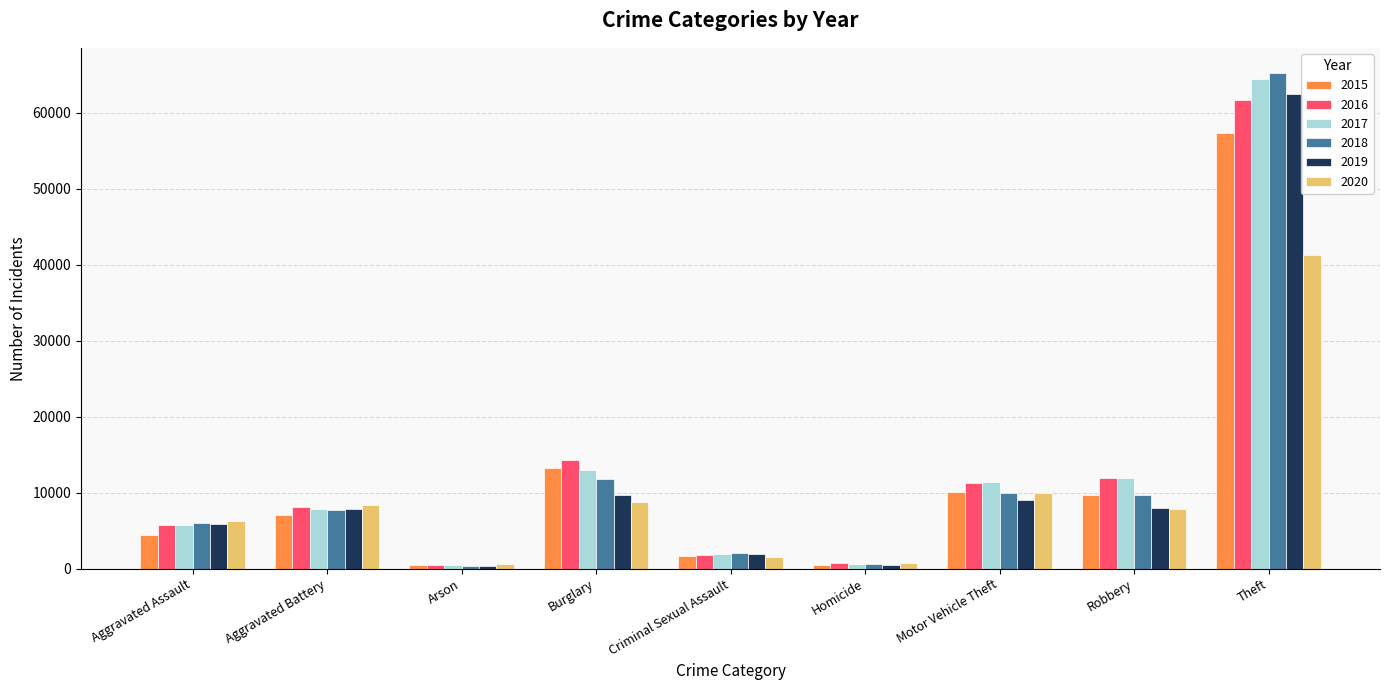

At how many categories does at least one series exceed 51727?

1